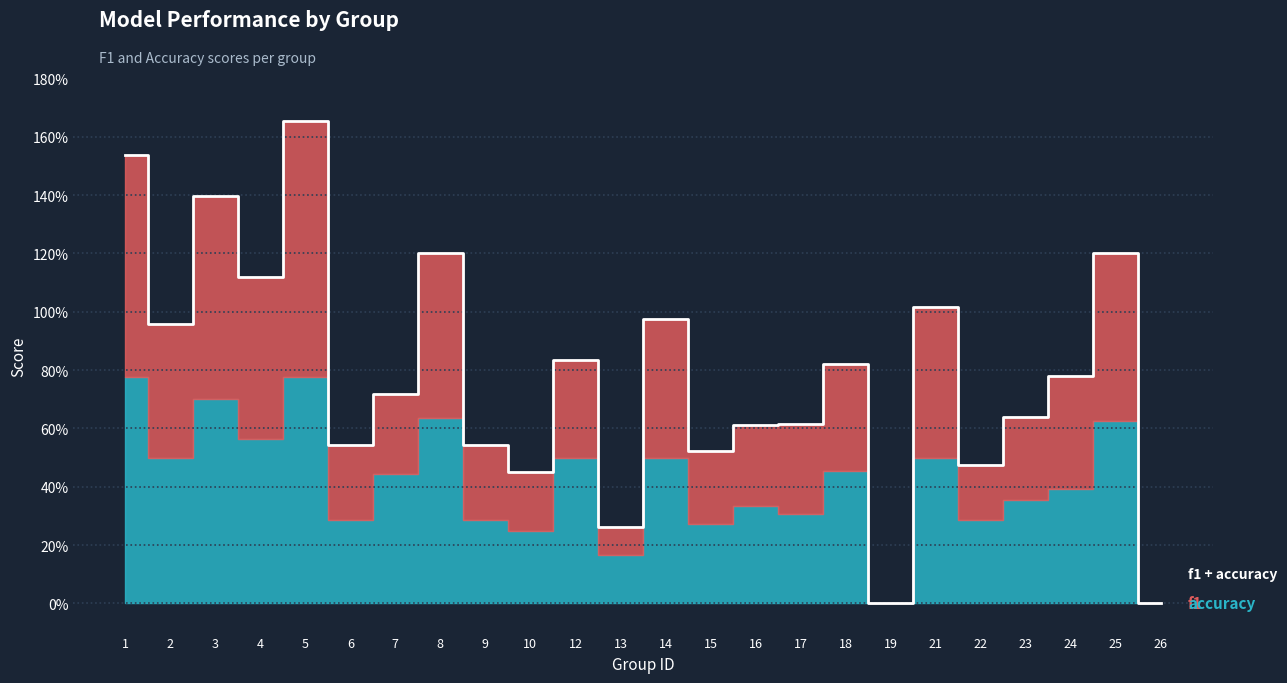

Reading right to left, list all the values displayed in this chart.

26=0.0	25=1.2	24=0.8	23=0.6	22=0.5	21=1.0	19=0.0	18=0.8	17=0.6	16=0.6	15=0.5	14=1.0	13=0.3	12=0.8	10=0.5	9=0.5	8=1.2	7=0.7	6=0.5	5=1.7	4=1.1	3=1.4	2=1.0	1=1.5